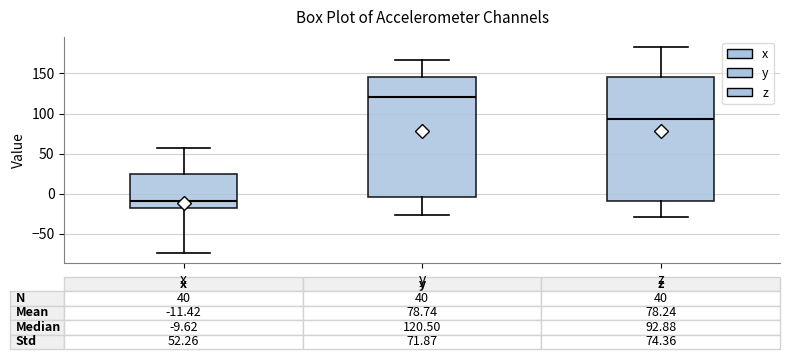

Comparing the boxes themselves (not the whiskers), which one is the tallest?

z